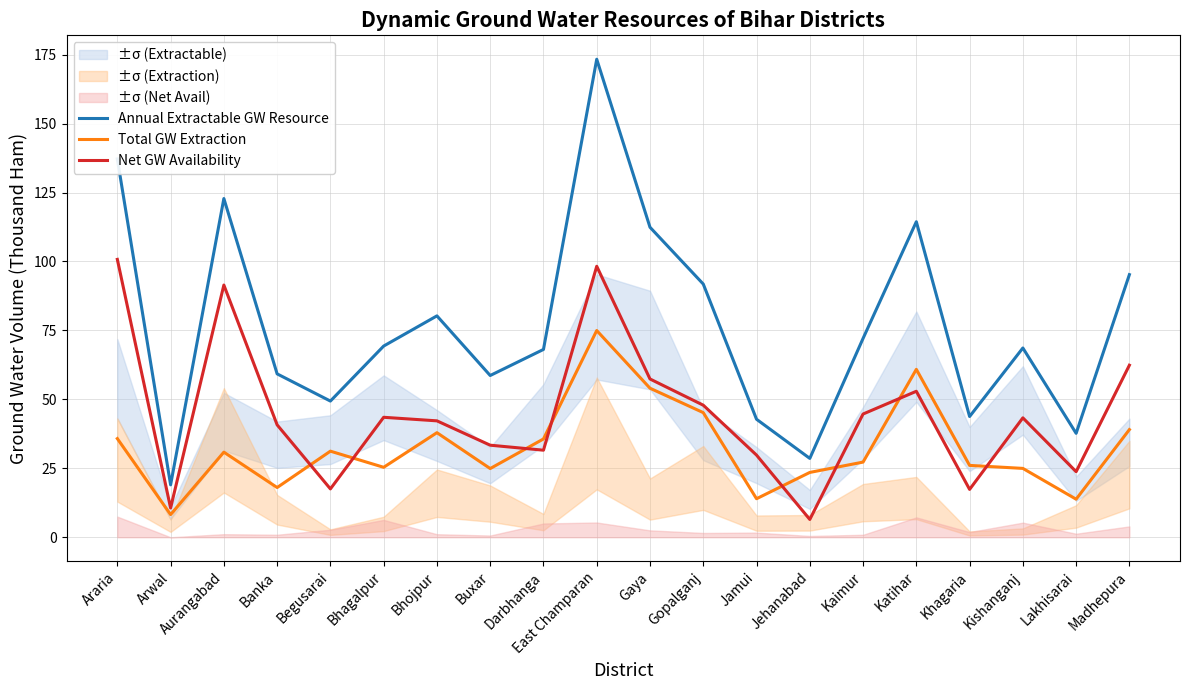

Reading right to left, transcribe all the data shown in this chart.

Annual Extractable GW Resource: Madhepura=95.2	Lakhisarai=37.7	Kishanganj=68.6	Khagaria=43.8	Katihar=114.4	Kaimur=72.1	Jehanabad=28.6	Jamui=42.8	Gopalganj=91.8	Gaya=112.4	East Champaran=173.3	Darbhanga=68.1	Buxar=58.7	Bhojpur=80.3	Bhagalpur=69.3	Begusarai=49.4	Banka=59.2	Aurangabad=122.8	Arwal=19.0	Araria=137.2
Total GW Extraction: Madhepura=39.0	Lakhisarai=13.8	Kishanganj=25.0	Khagaria=26.1	Katihar=60.9	Kaimur=27.3	Jehanabad=23.5	Jamui=14.0	Gopalganj=45.2	Gaya=54.0	East Champaran=75.0	Darbhanga=35.6	Buxar=24.9	Bhojpur=37.9	Bhagalpur=25.4	Begusarai=31.2	Banka=18.0	Aurangabad=30.9	Arwal=8.2	Araria=35.8
Net GW Availability: Madhepura=62.4	Lakhisarai=23.8	Kishanganj=43.3	Khagaria=17.4	Katihar=52.9	Kaimur=44.7	Jehanabad=6.5	Jamui=29.8	Gopalganj=47.9	Gaya=57.4	East Champaran=98.3	Darbhanga=31.6	Buxar=33.4	Bhojpur=42.2	Bhagalpur=43.5	Begusarai=17.5	Banka=40.8	Aurangabad=91.5	Arwal=10.6	Araria=100.8